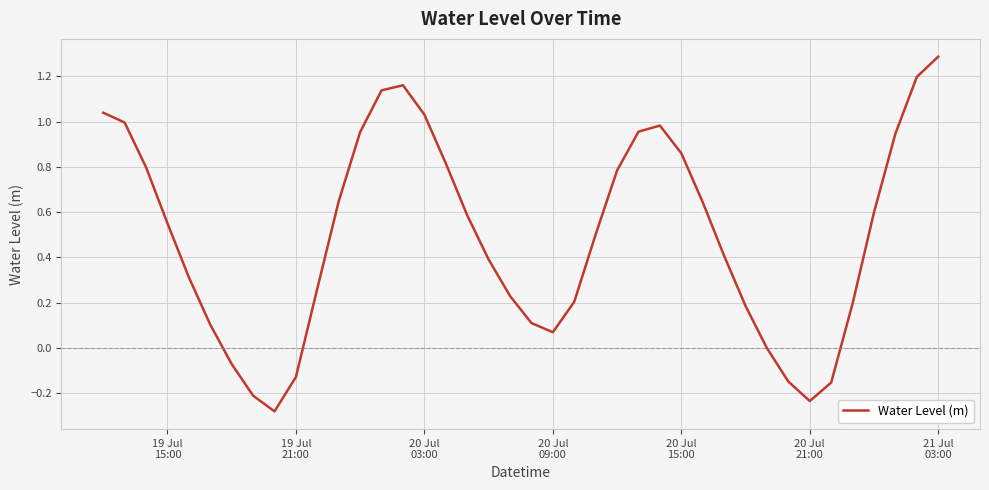

What is the difference between the maximum and minimum values?

1.6